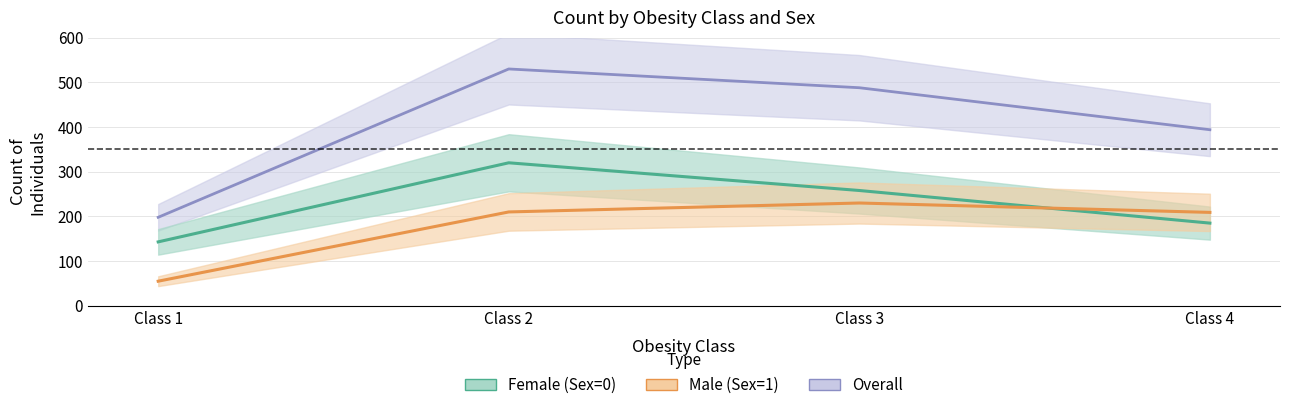

Which category has the lowest value in the Male (Sex=1) series?

Class 1